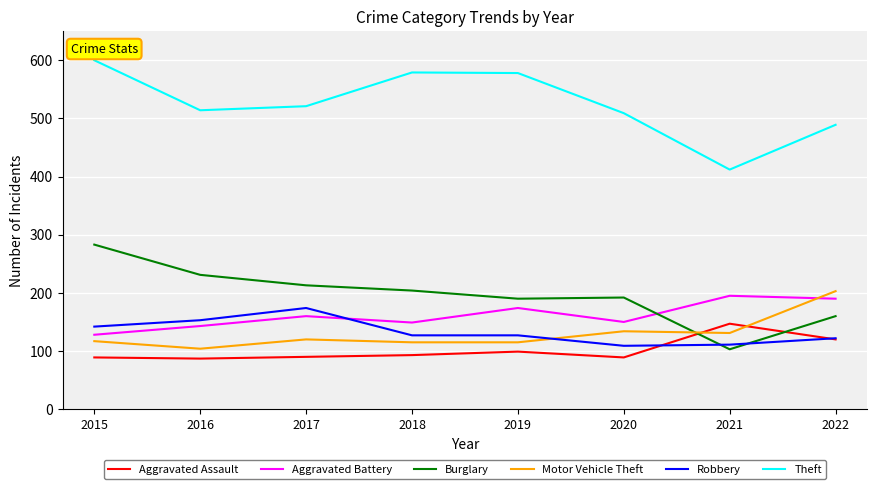

Where is Aggravated Battery nearest to the value 161?

2017